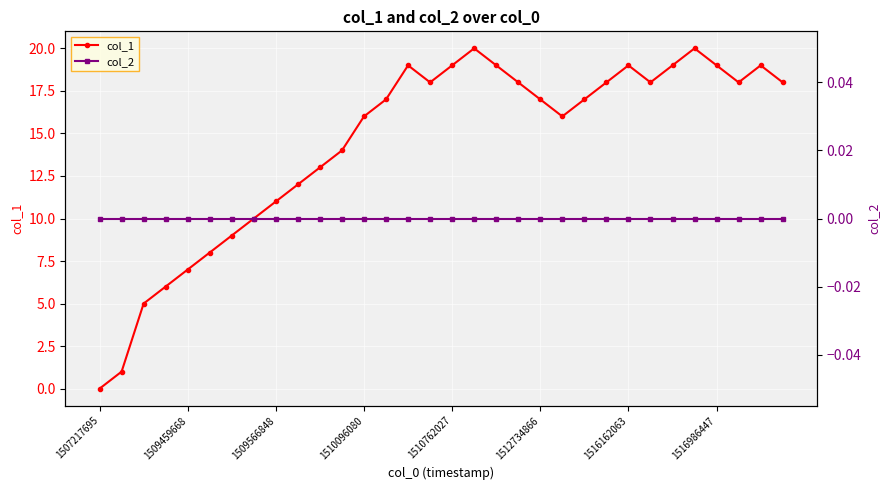

True or false: col_1 and col_2 intersect in this chart.

False